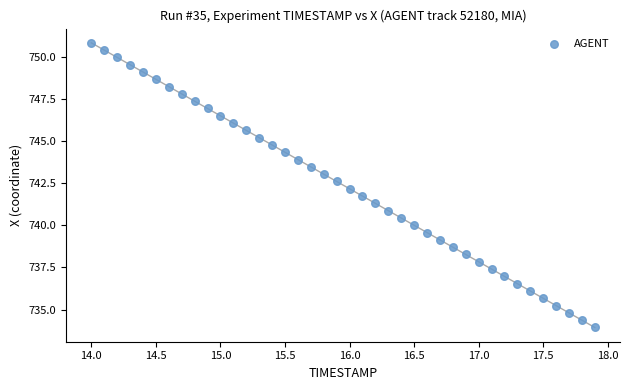

What is the range of Y values (max minus min)?

16.9